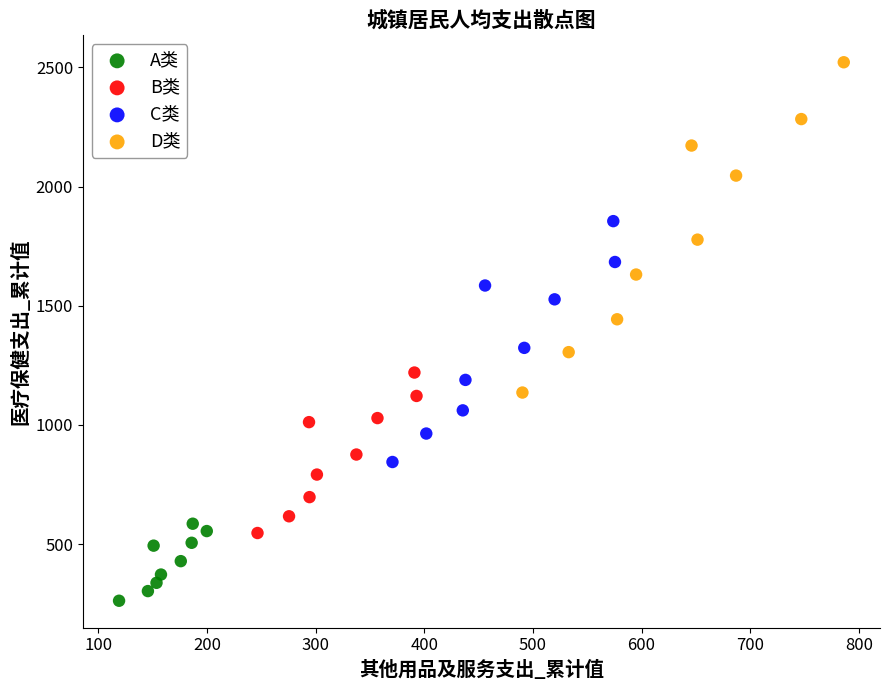

Which series reaches the minimum Y coordinate?

A类